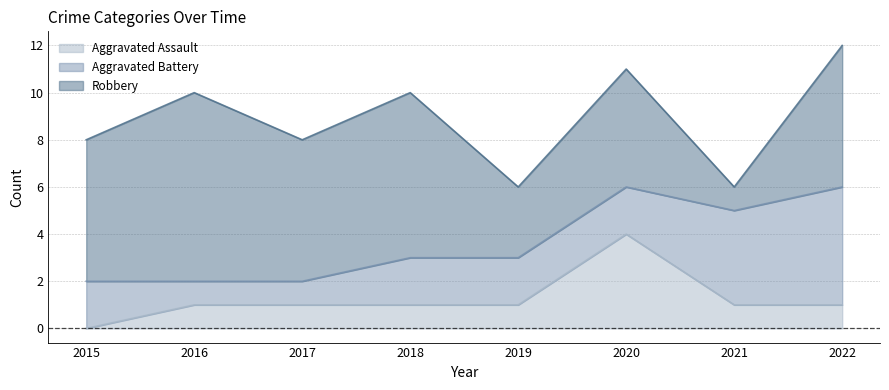

Rank the categories by Robbery value from highest to lowest.

2016, 2018, 2015, 2017, 2022, 2020, 2019, 2021